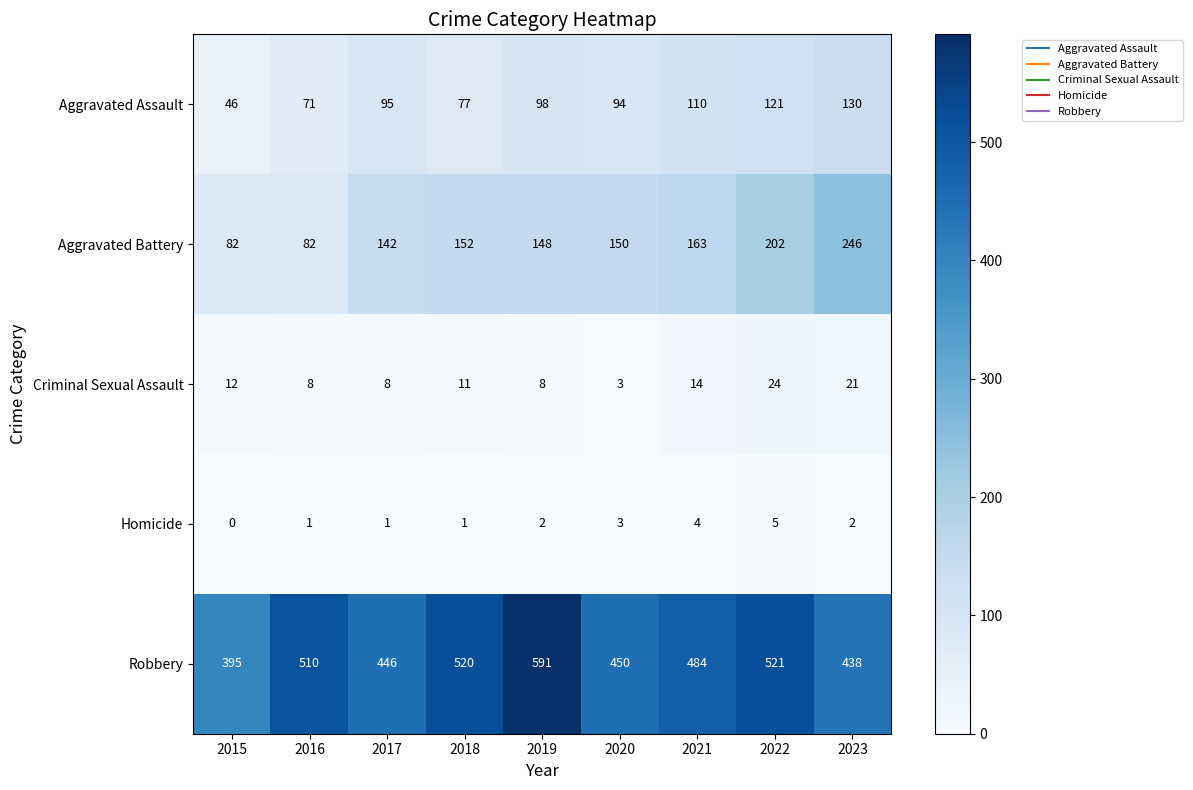

What is the average value of the Aggravated Assault series?

94